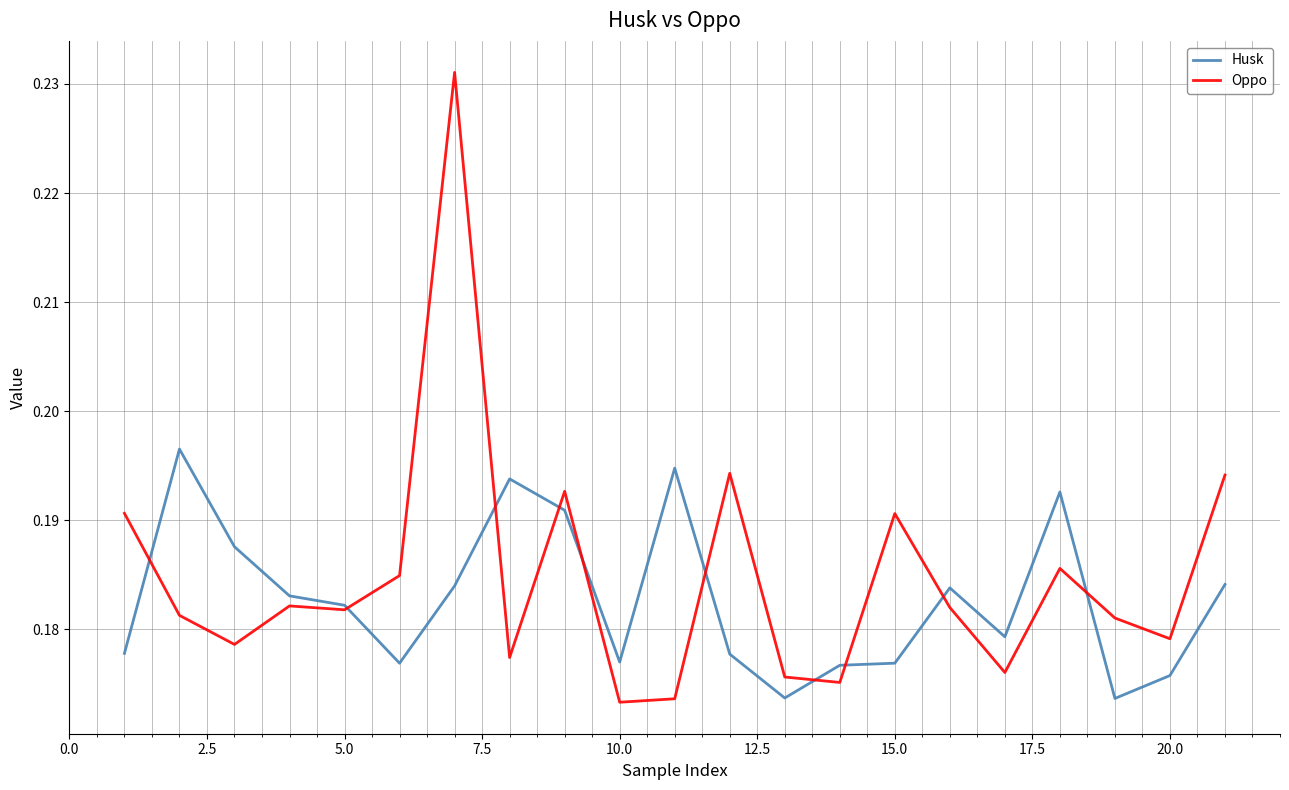

What is the difference between the maximum and minimum values in the Oppo series?

0.1